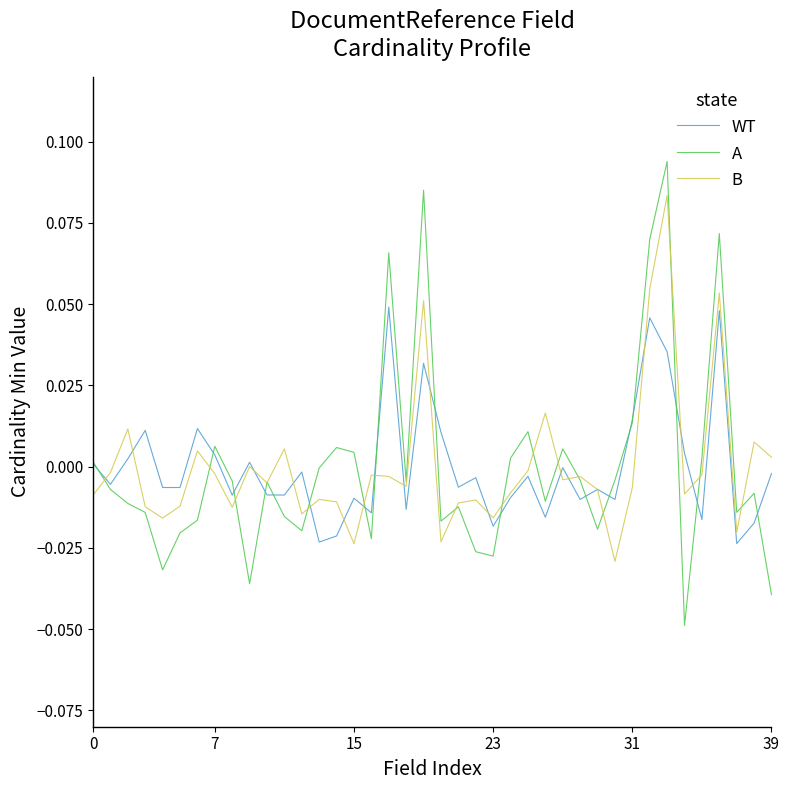

Rank the series by their maximum value, from highest to lowest.

A, B, WT